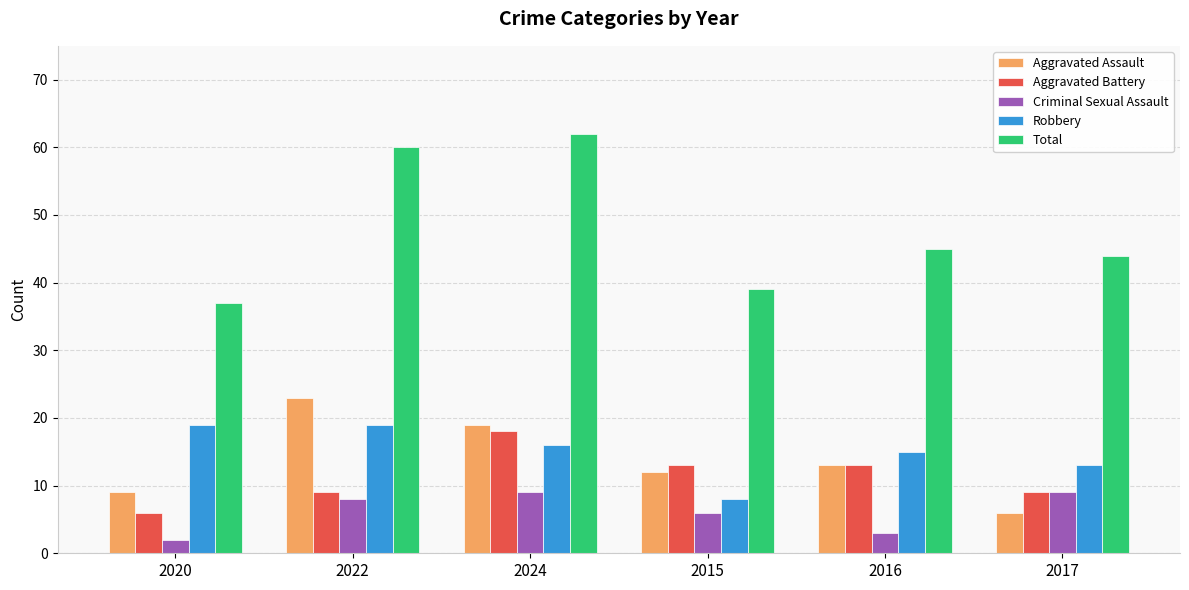

What is the average value of the Robbery series?

15